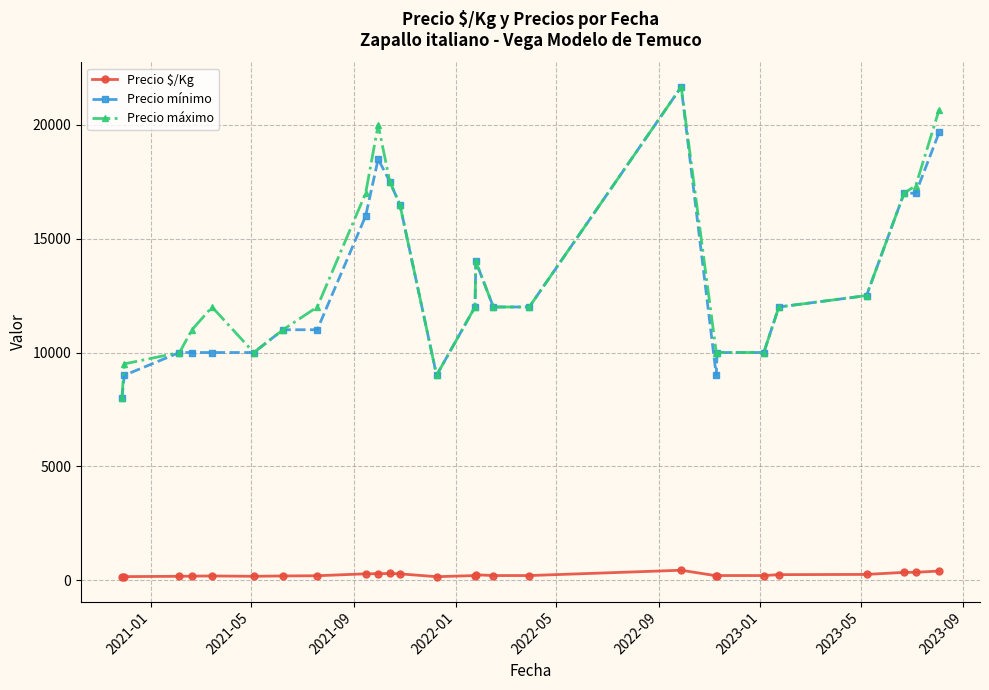

True or false: Precio máximo and Precio $/Kg cross at least once.

False